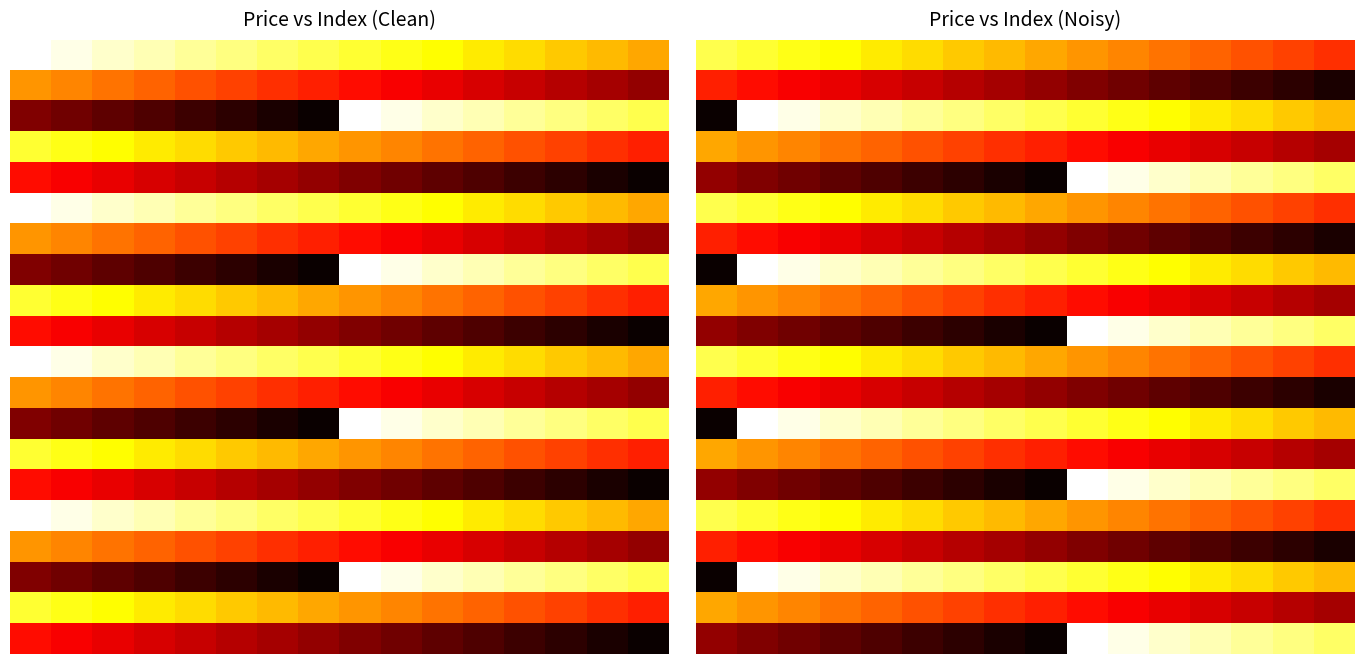

What is the spread (max minus min) of values at 4?

0.8